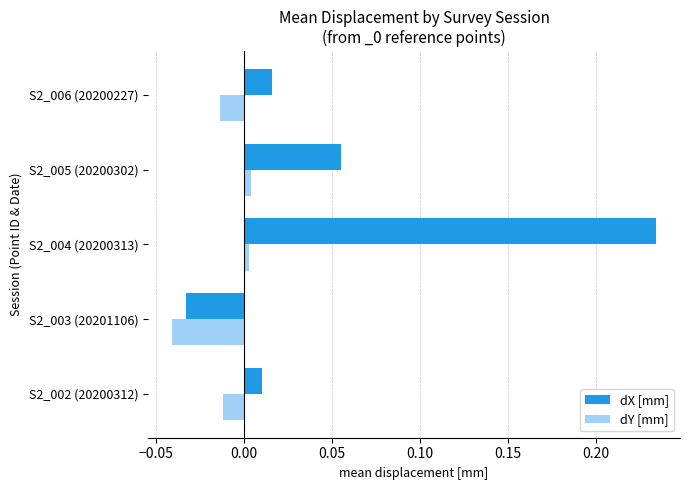

Rank the series at S2_002 (20200312) from lowest to highest value.

dY [mm], dX [mm]